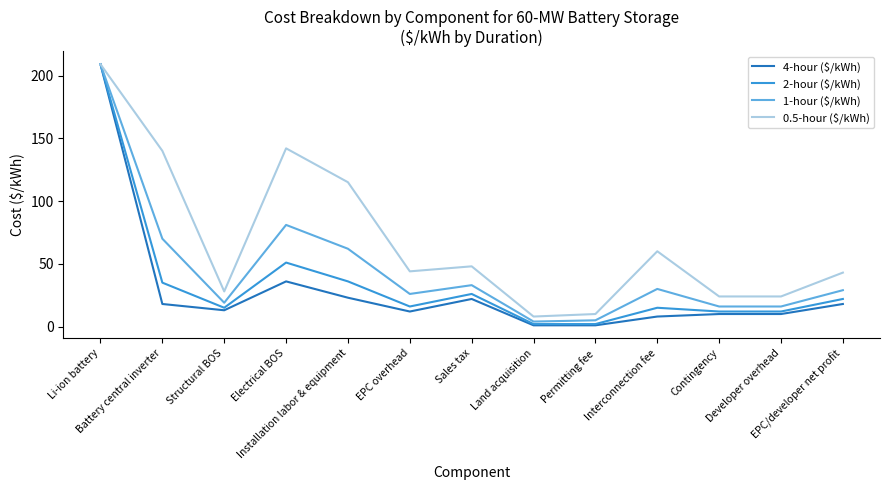

What is the total value across all series at EPC/developer net profit?

112